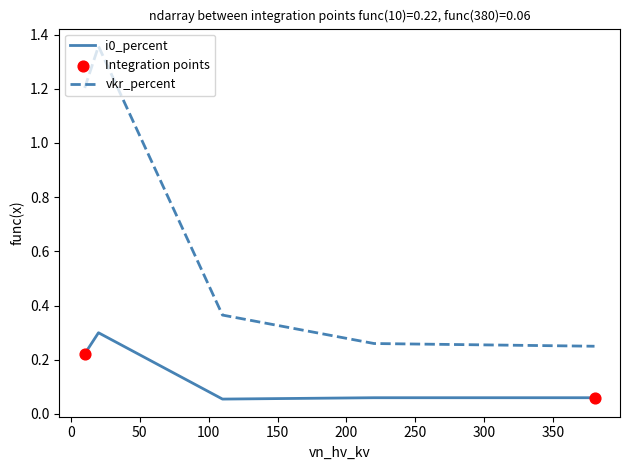

Which series has the largest total across all categories?

vkr_percent